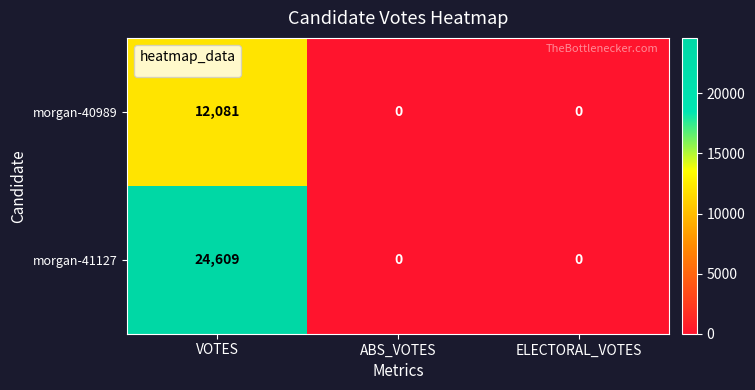

Which series changed the most between VOTES and ABS_VOTES?

morgan-41127